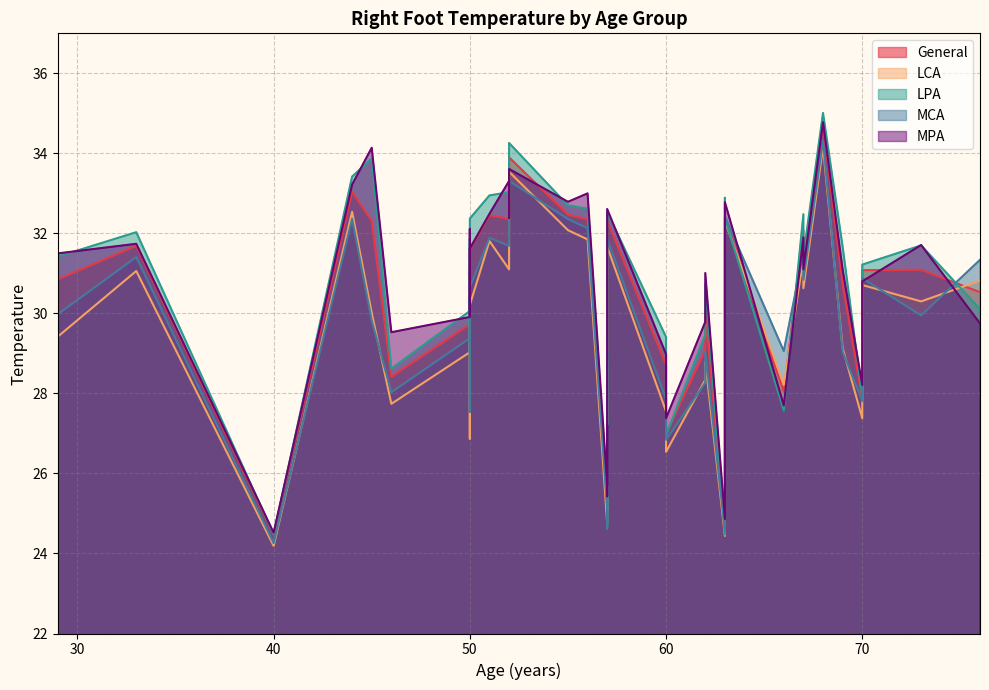

How many intersections are there between General and MCA?

12